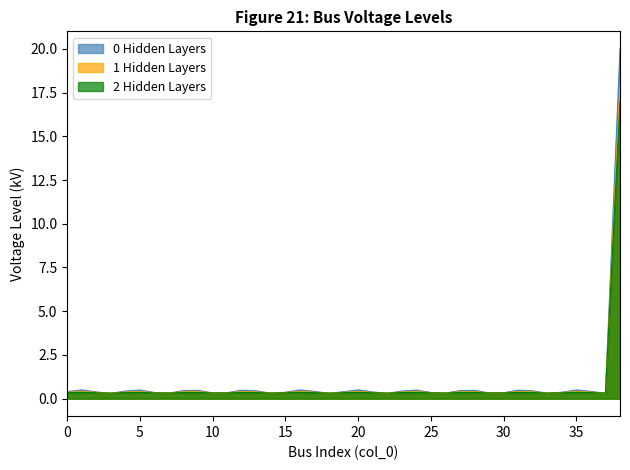

Rank the series by their maximum value, from highest to lowest.

0 Hidden Layers, 1 Hidden Layers, 2 Hidden Layers